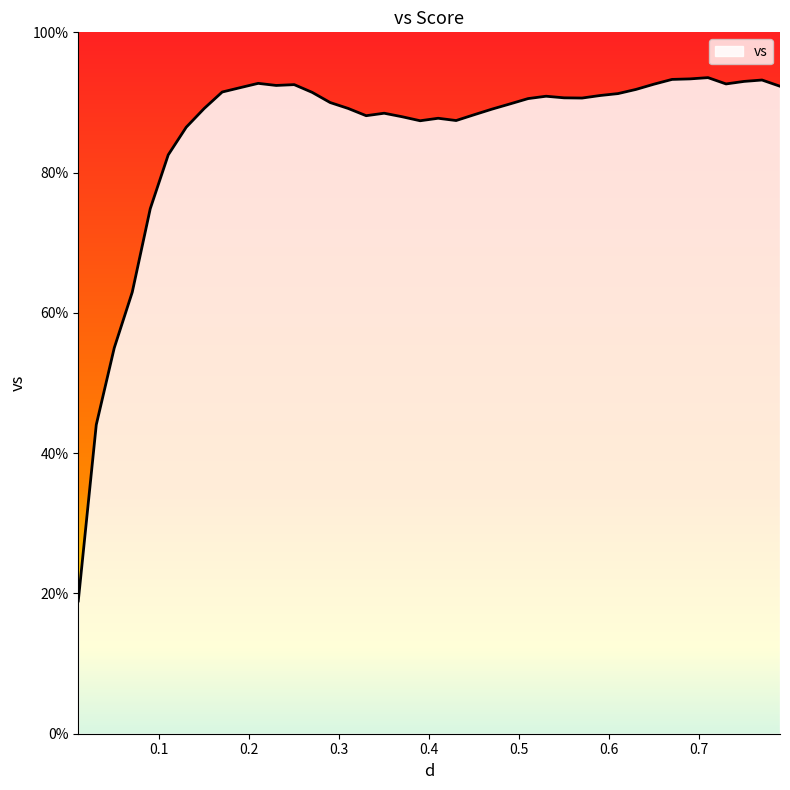

What is the smallest value displayed?

18.9